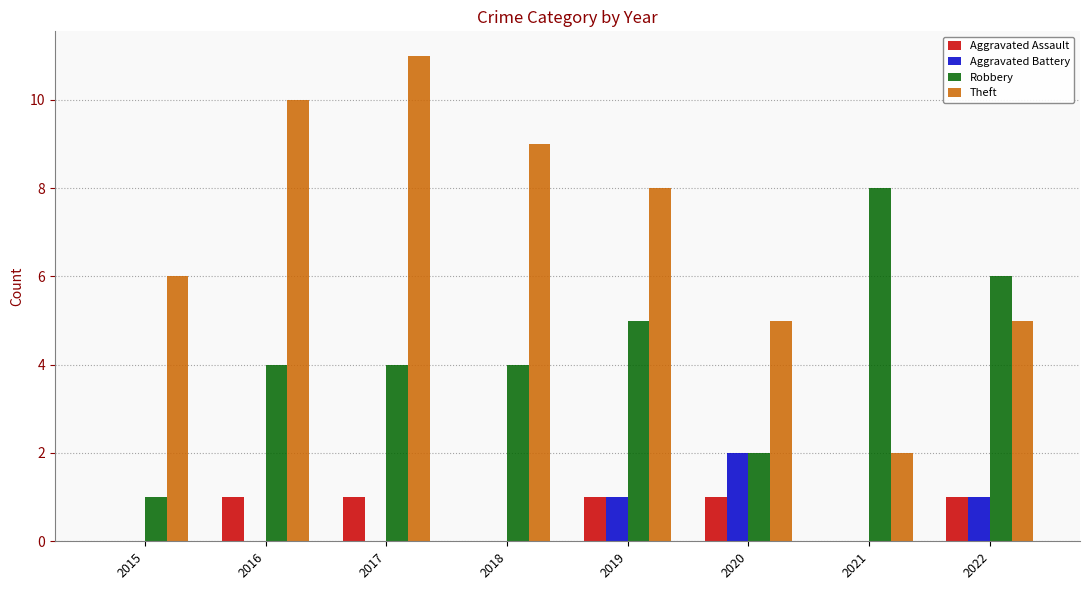

Is the value of Aggravated Assault at 2018 greater than the value of Robbery at 2017?

No